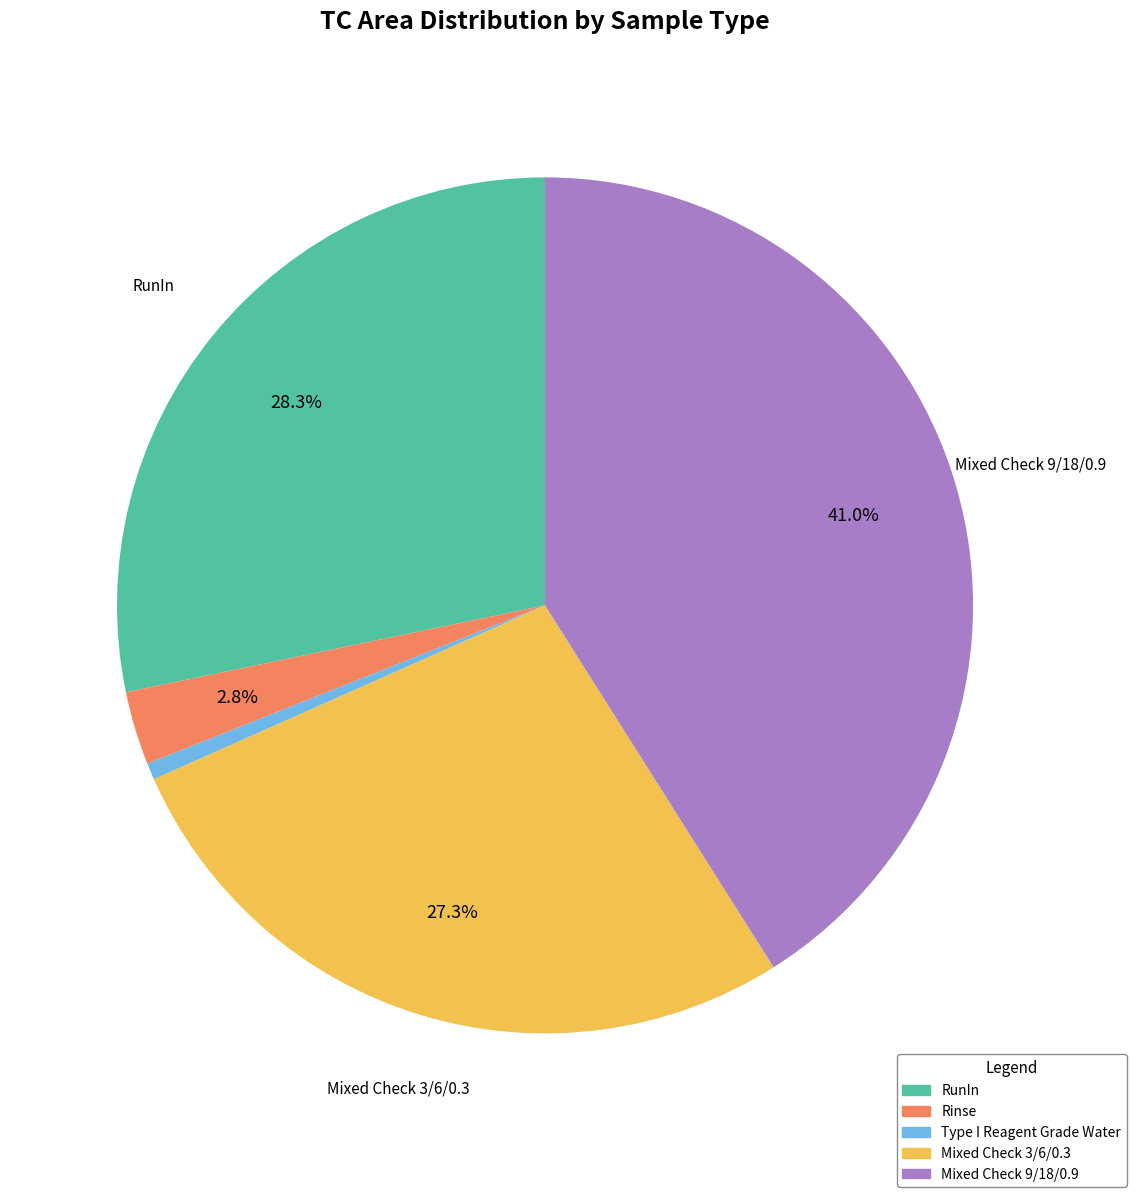

To the nearest percent, what is the difference between the largest and smallest slice percentages?

40%